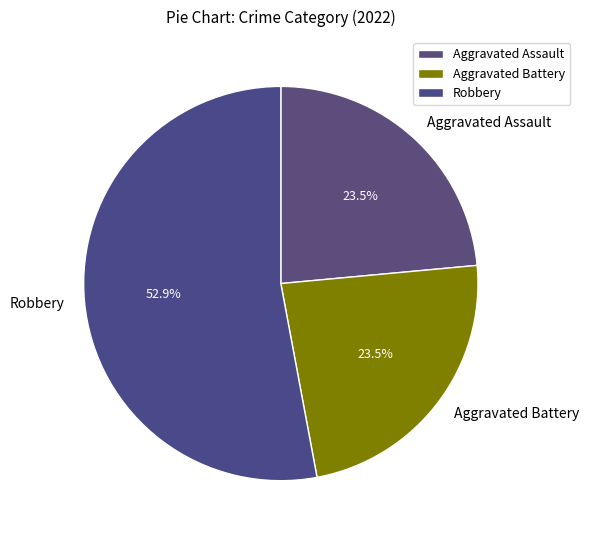

How many segments does this pie chart have?

3